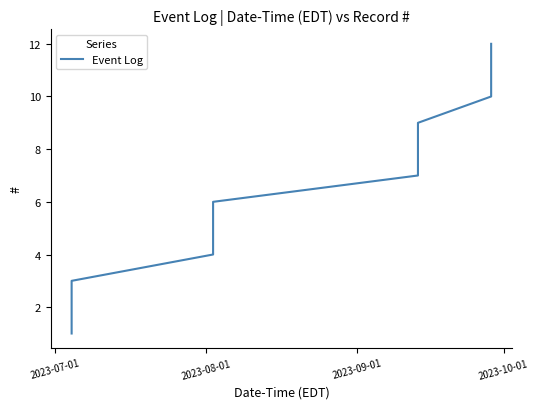

What is the difference between the maximum and minimum values?

11